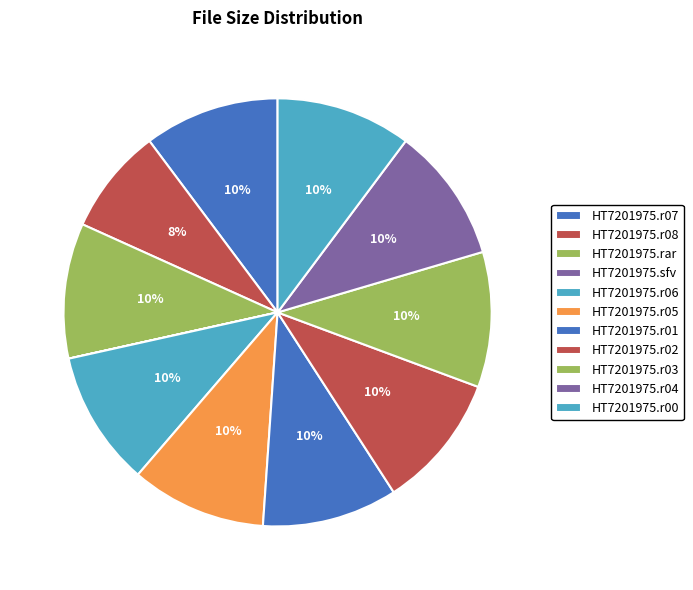

How many slices are in this pie chart?

11